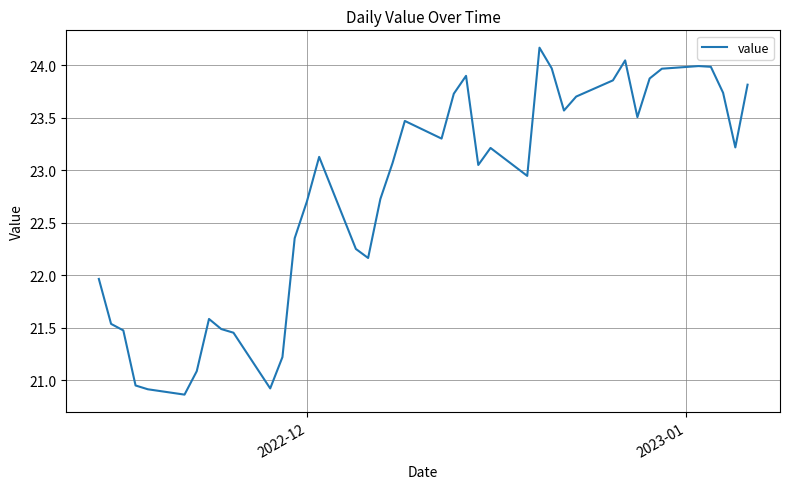

How many distinct data groups are displayed?

1